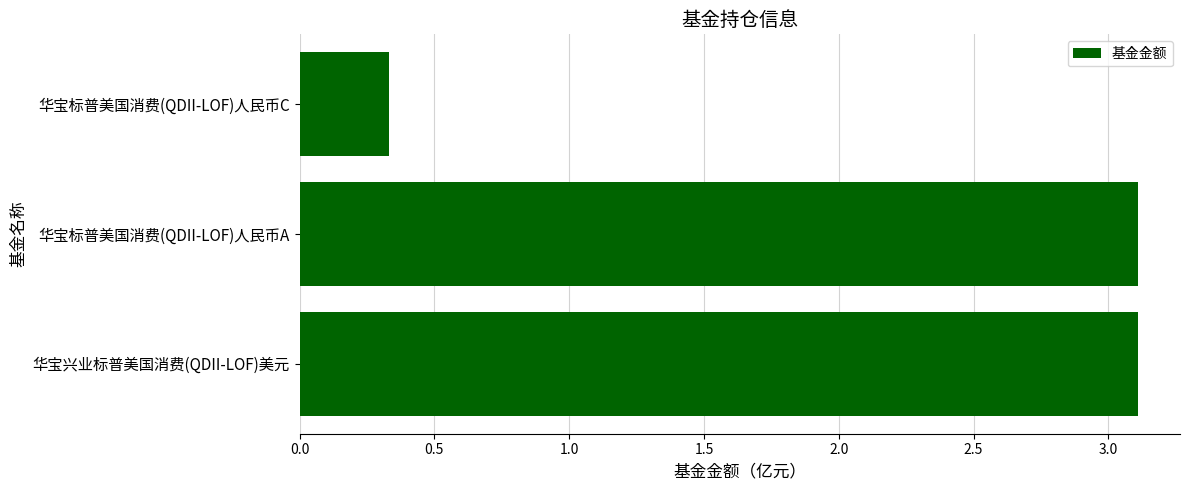

Count the number of categories in the chart.

3